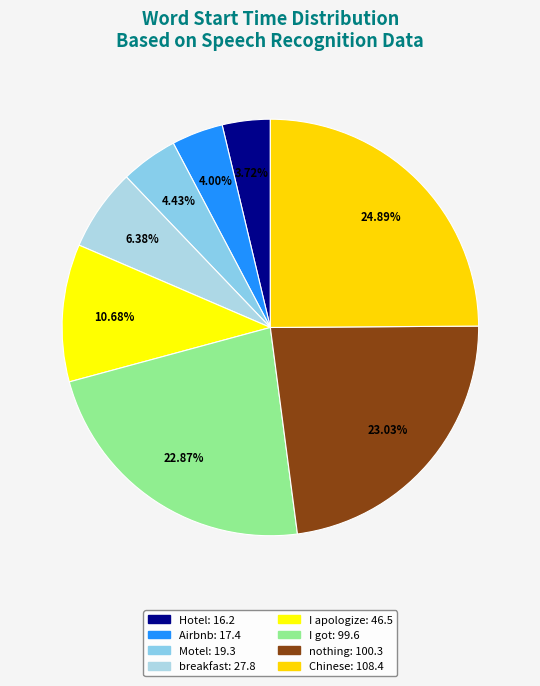

Approximately how many times larger is the value at Airbnb compared to Motel?

0.9